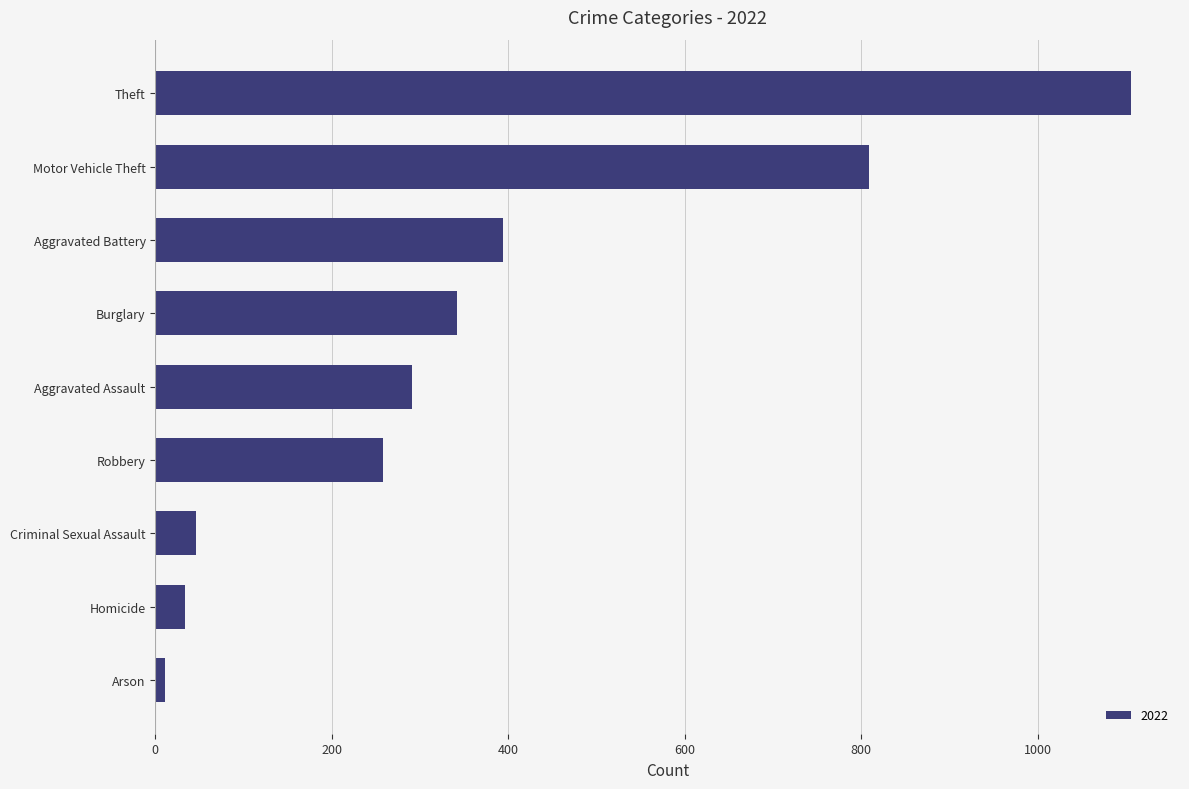

List the labels in order of value, largest first.

Theft, Motor Vehicle Theft, Aggravated Battery, Burglary, Aggravated Assault, Robbery, Criminal Sexual Assault, Homicide, Arson